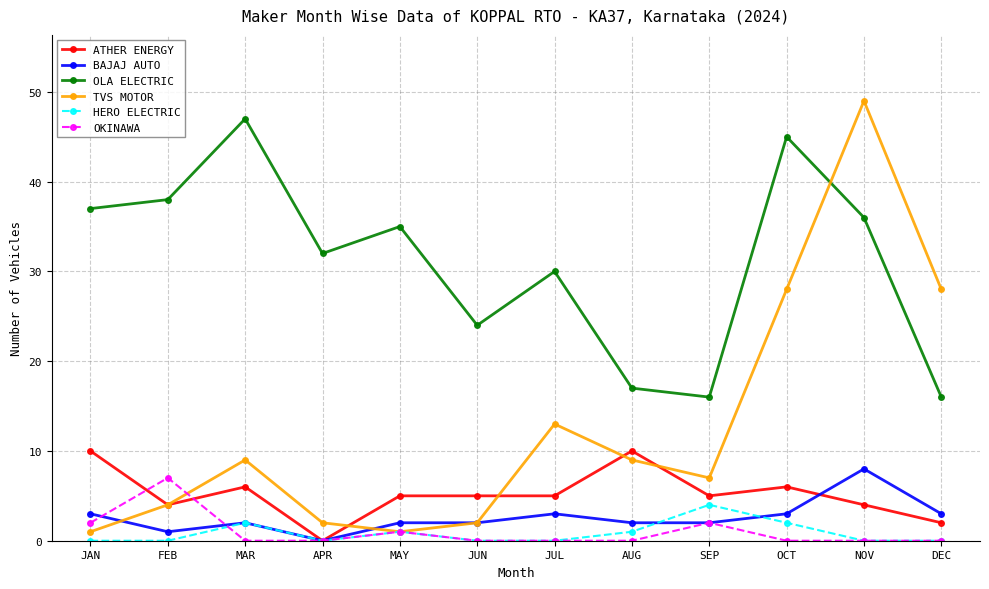

What are all the series names shown in the legend?

ATHER ENERGY, BAJAJ AUTO, OLA ELECTRIC, TVS MOTOR, HERO ELECTRIC, OKINAWA